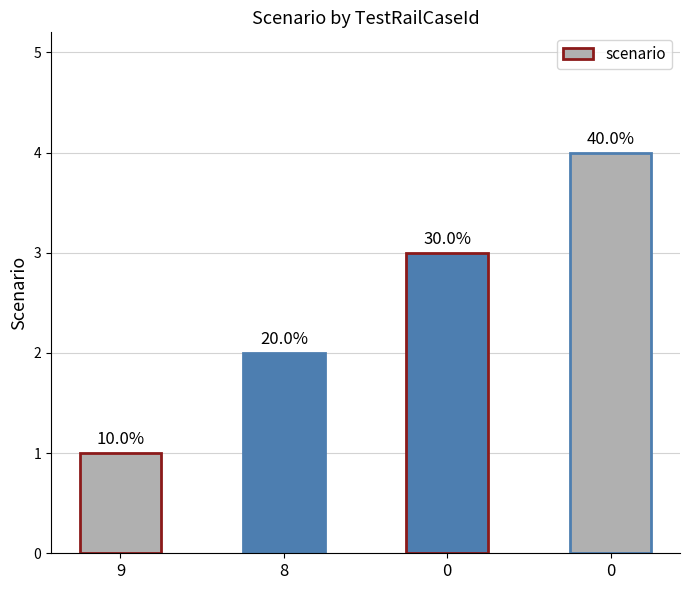

Reading left to right, transcribe all the data shown in this chart.

1	2	3	4